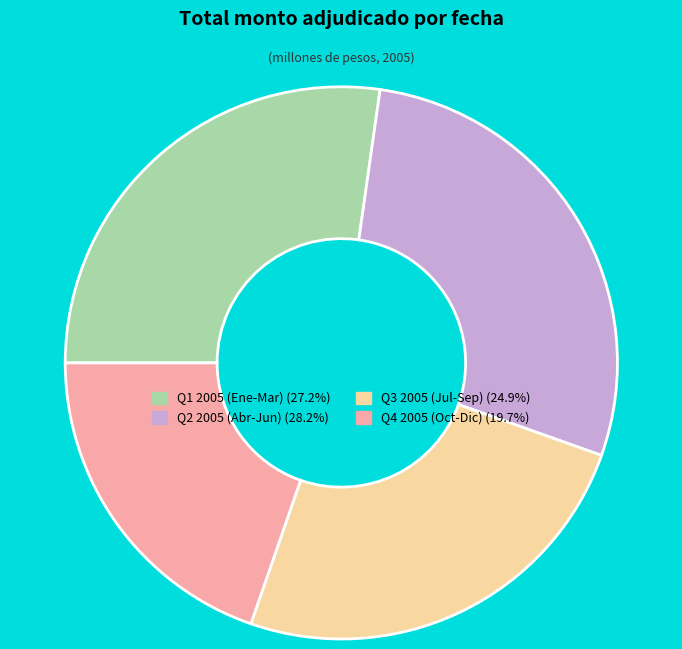

Is there any slice that represents more than half of the pie?

No